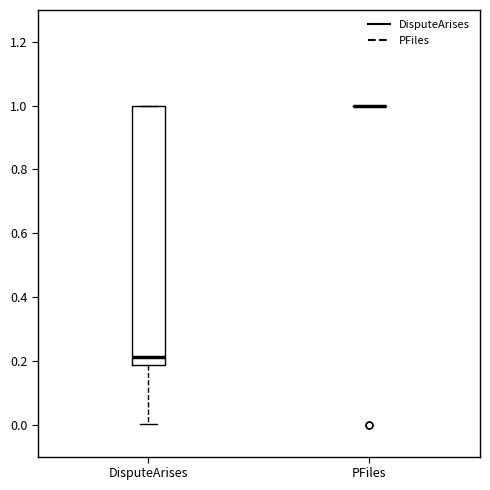

Comparing the boxes themselves (not the whiskers), which one is the tallest?

DisputeArises